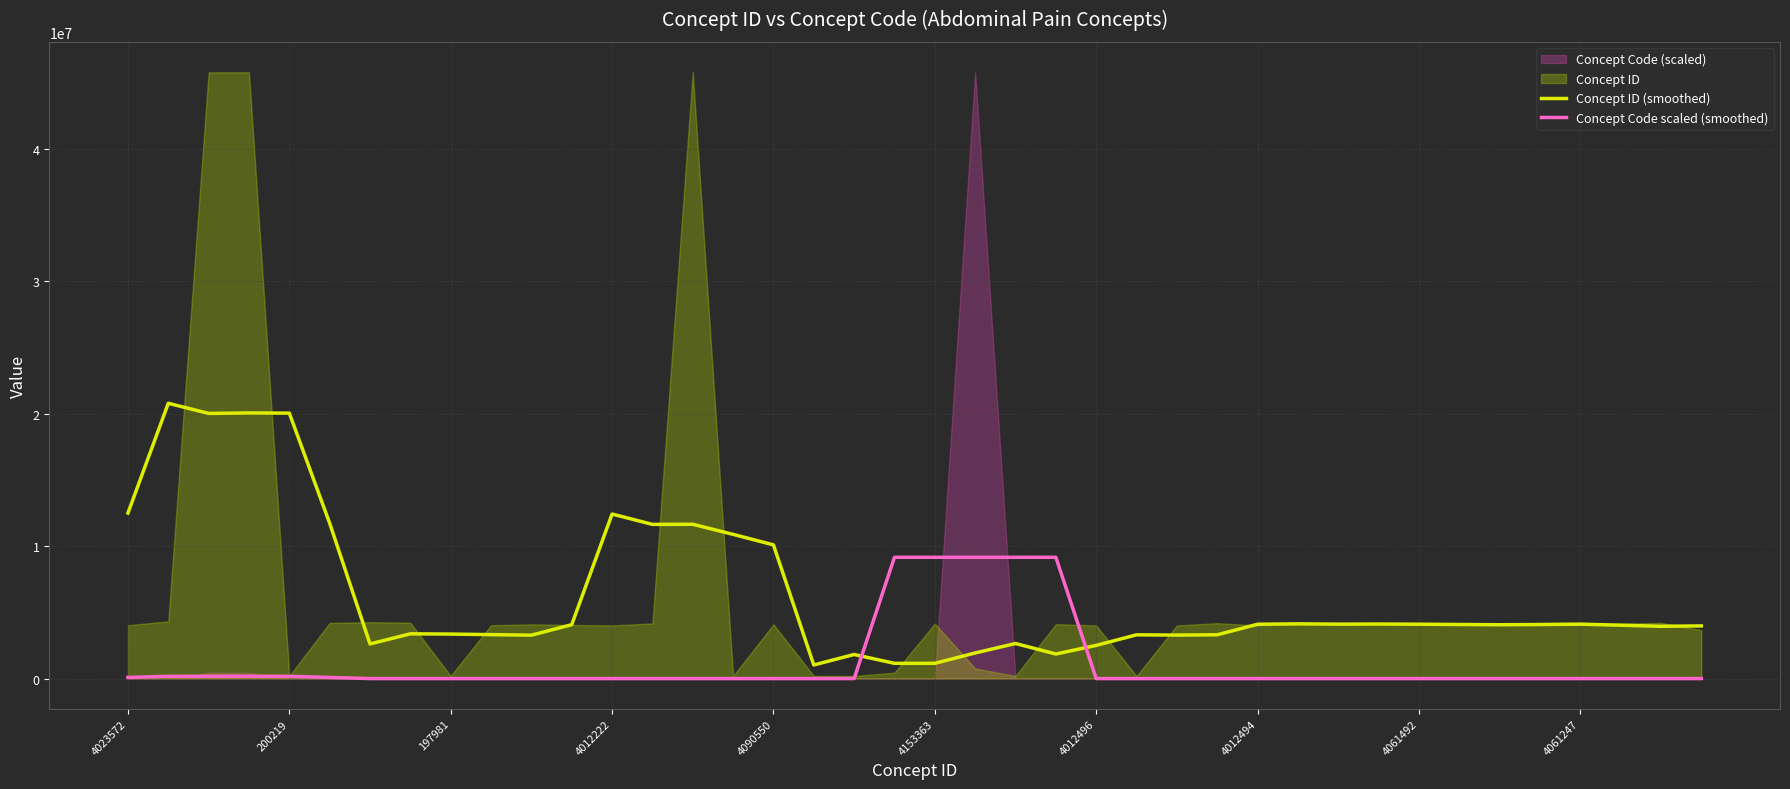

What is the label of the 9th point from the right?

31